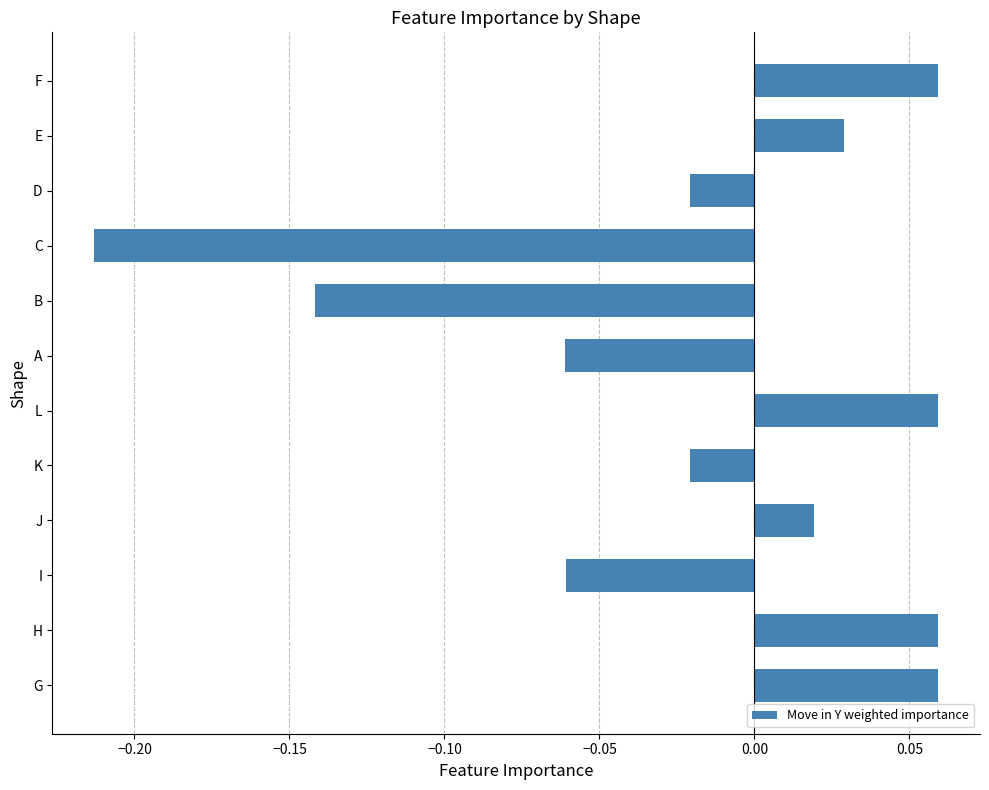

Which has a higher value, H or I?

H